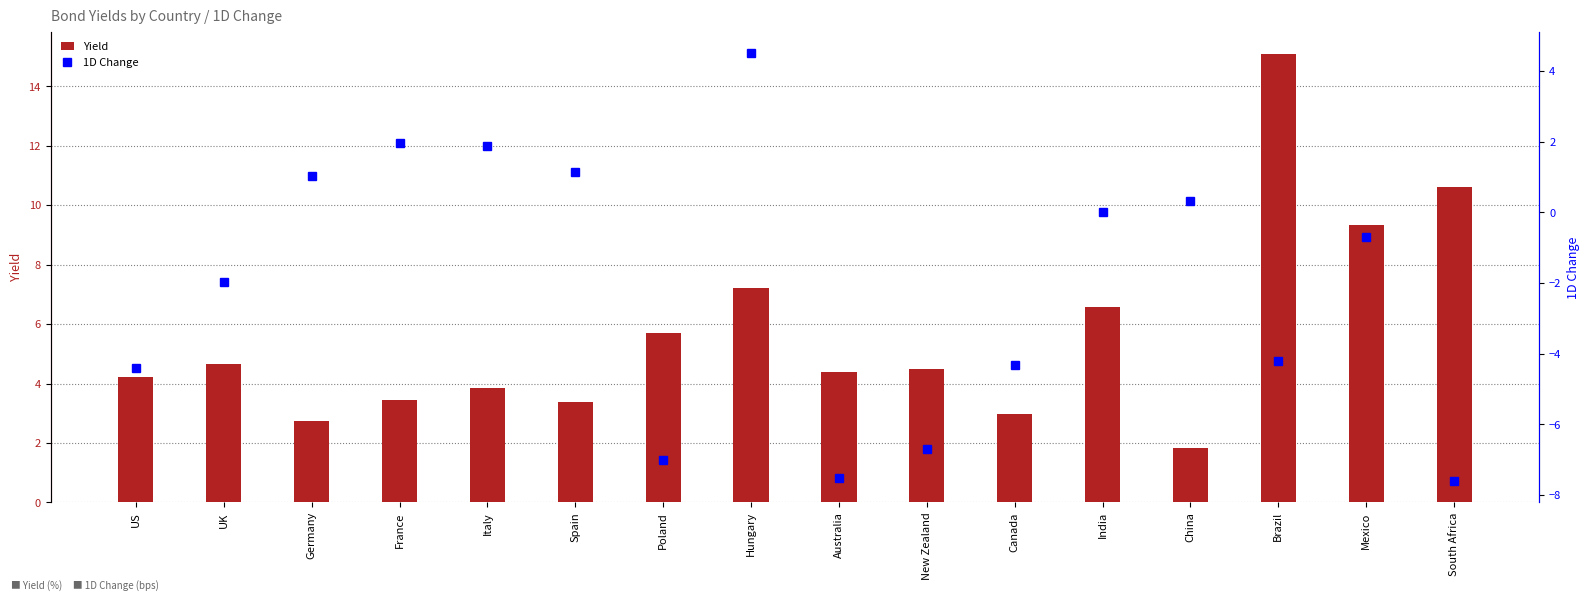

Reading left to right, list all the values displayed in this chart.

Yield: US=4.2	UK=4.7	Germany=2.7	France=3.5	Italy=3.9	Spain=3.4	Poland=5.7	Hungary=7.2	Australia=4.4	New Zealand=4.5	Canada=3.0	India=6.6	China=1.8	Brazil=15.1	Mexico=9.3	South Africa=10.6
1D Change: US=-4.4	UK=-2.0	Germany=1.0	France=2.0	Italy=1.9	Spain=1.1	Poland=-7.0	Hungary=4.5	Australia=-7.5	New Zealand=-6.7	Canada=-4.3	India=0.0	China=0.3	Brazil=-4.2	Mexico=-0.7	South Africa=-7.6